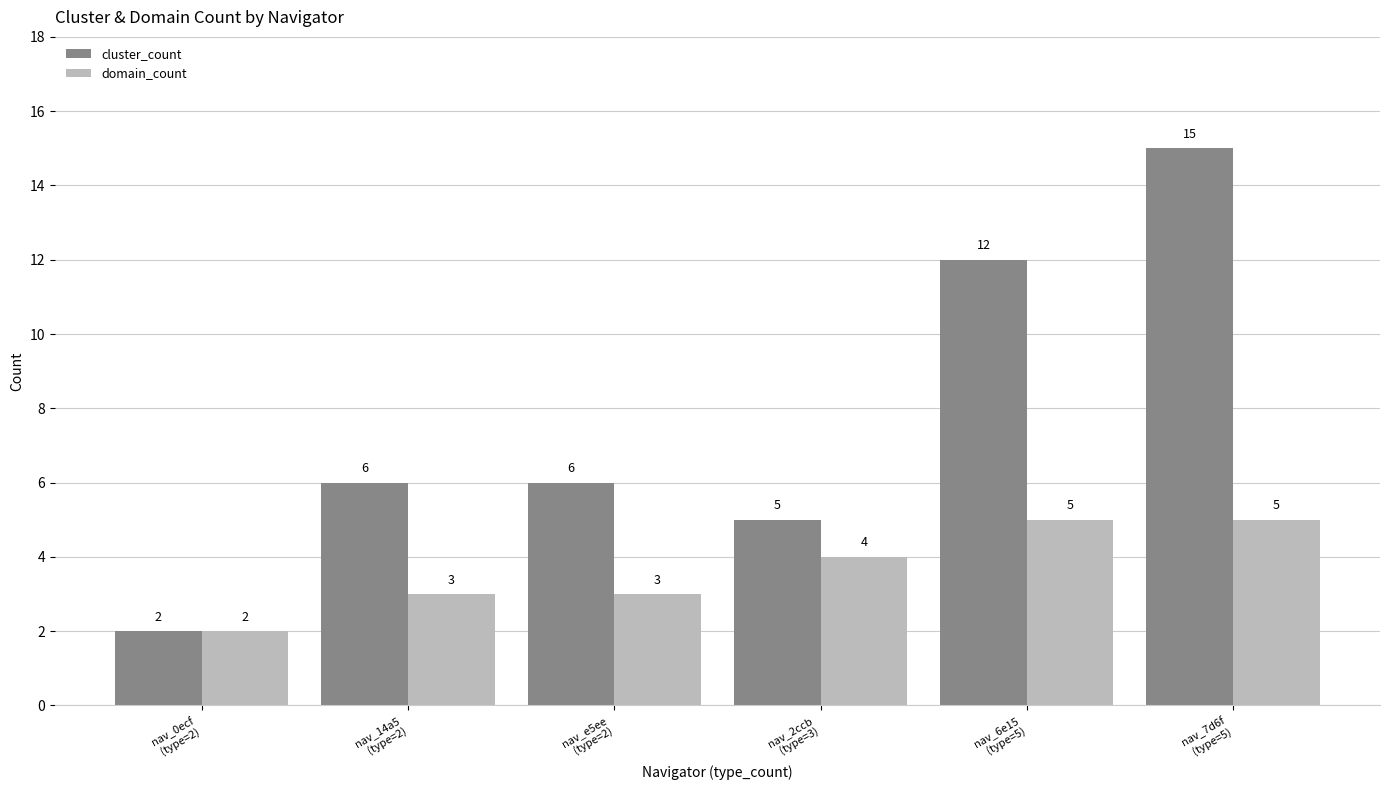

Between nav_2ccb
(type=3) and nav_6e15
(type=5), which series saw the biggest shift?

cluster_count